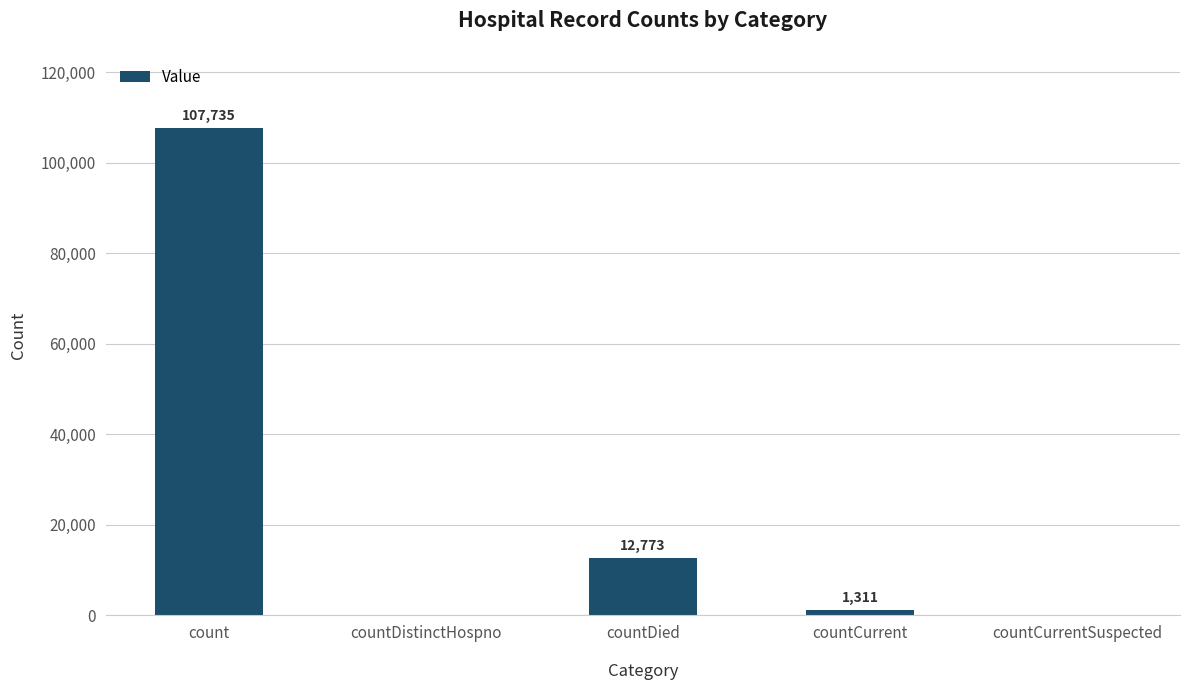

What is the maximum value shown in the chart?

107735